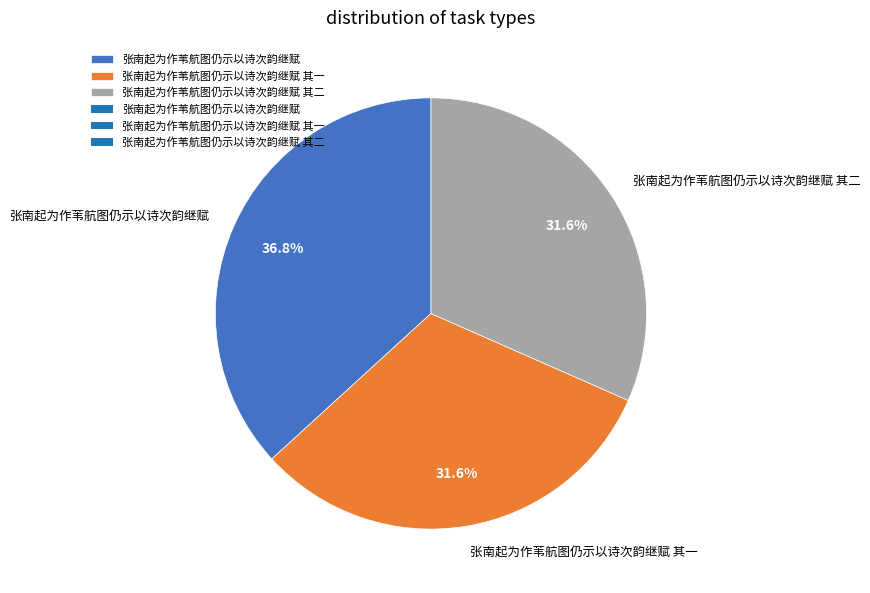

How many segments does this pie chart have?

3